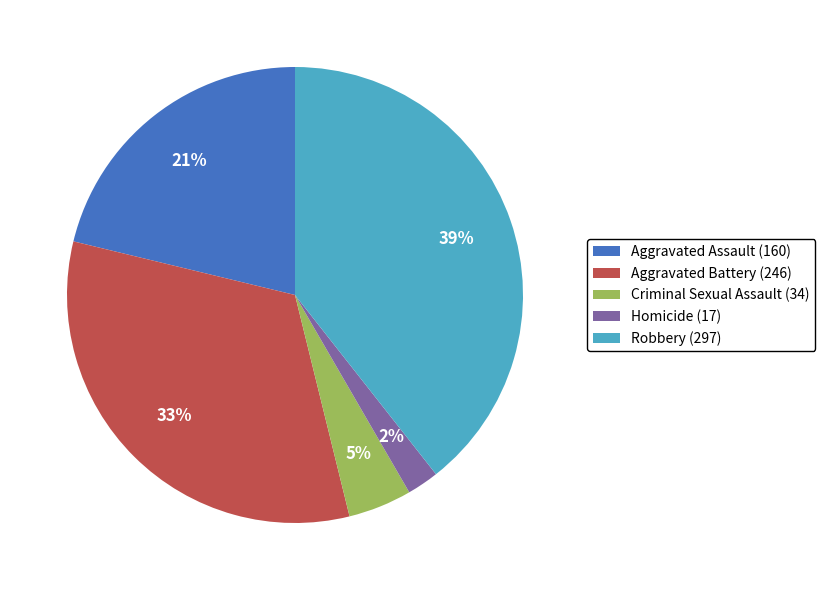

Count the number of slices in the pie.

5